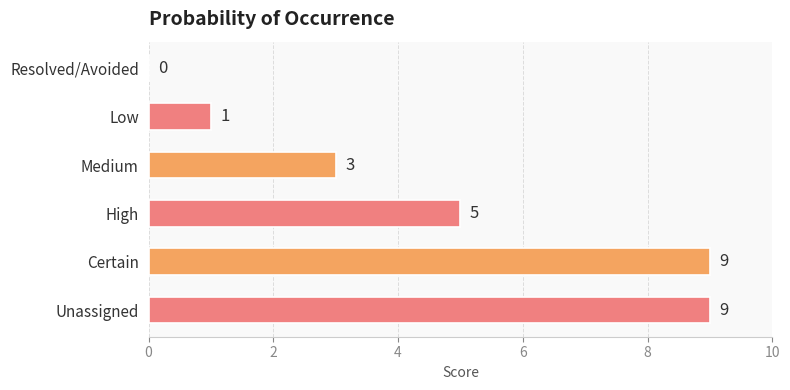

Are the bars grouped side by side (vs. stacked)?

No